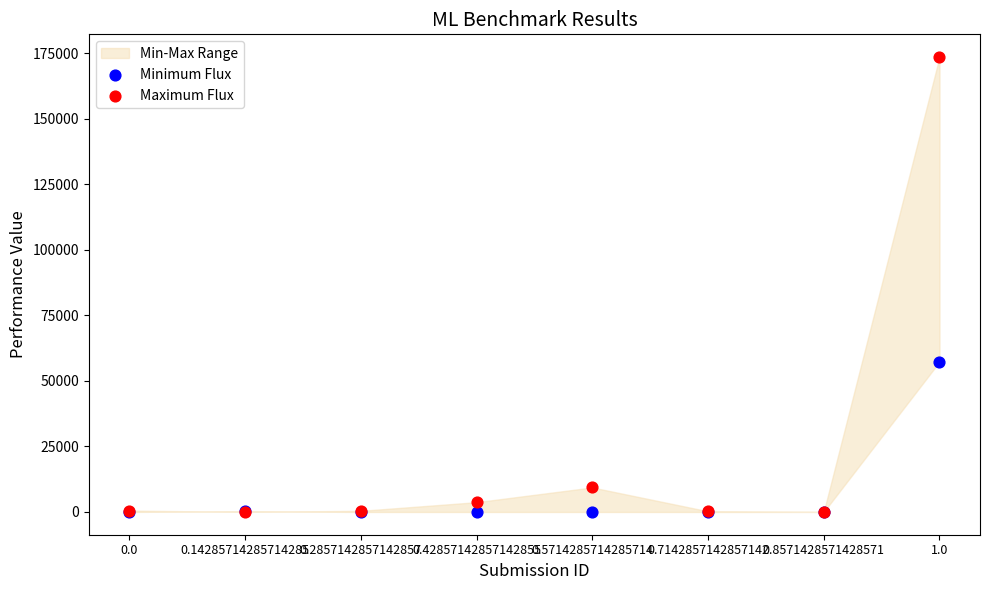

Which series has the widest spread of Y values?

Maximum Flux